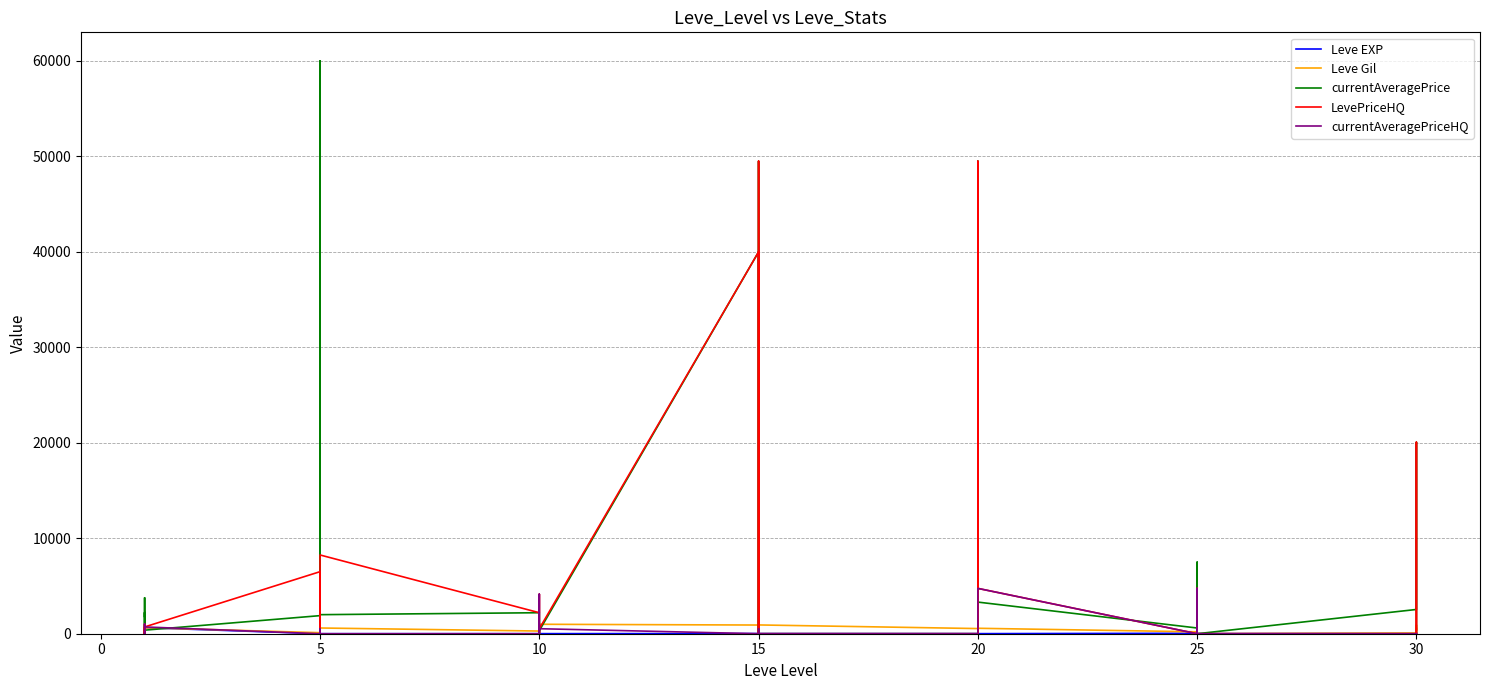

After their last crossing, which series has the higher values: Leve EXP or currentAveragePrice?

Leve EXP